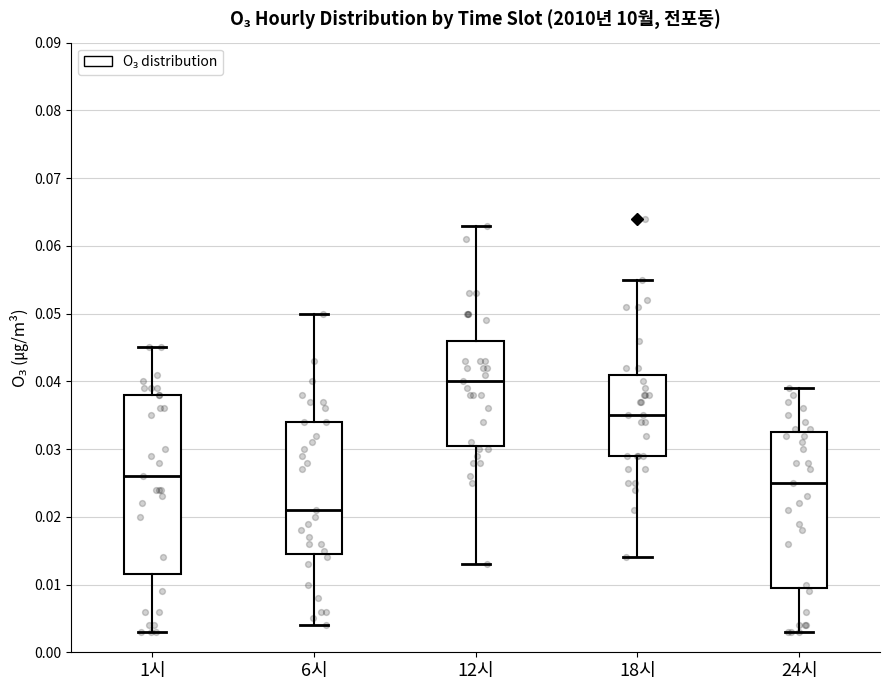

Reading left to right, transcribe this box plot: for each box, give where its median line is, the range the box spans, and where its two whiskers end, as read against the y-axis. The values are not printed on the chart, so give them approximately, as read against the axis.

1시: median 0.026, box 0.012 to 0.038, whiskers 0.003 to 0.045
6시: median 0.021, box 0.015 to 0.034, whiskers 0.004 to 0.050
12시: median 0.040, box 0.031 to 0.046, whiskers 0.013 to 0.063
18시: median 0.035, box 0.029 to 0.041, whiskers 0.014 to 0.055
24시: median 0.025, box 0.010 to 0.033, whiskers 0.003 to 0.039